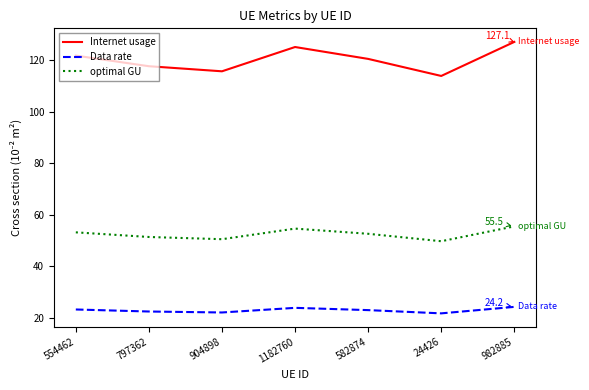

What is the smallest value displayed?

21.7